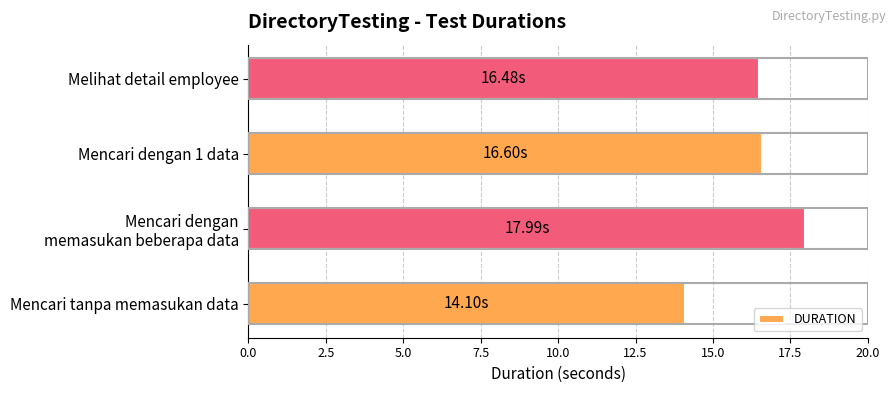

Which has a higher value, Melihat detail employee or Mencari tanpa memasukan data?

Melihat detail employee